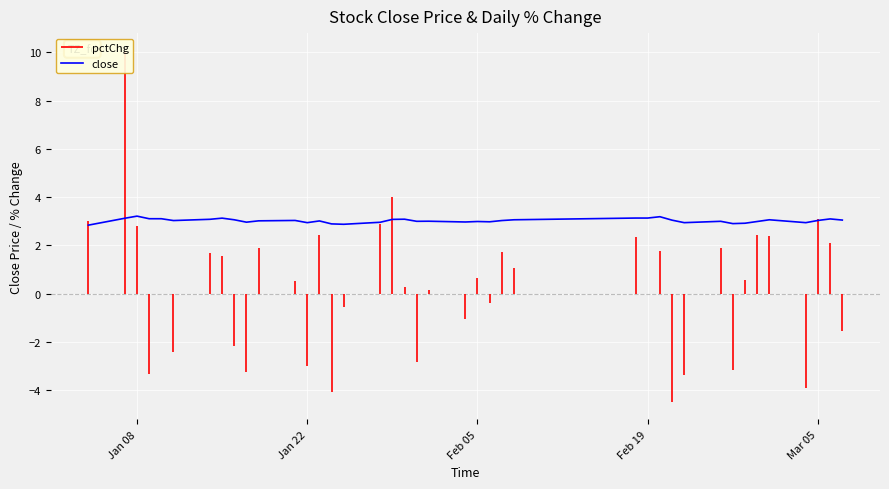

Is this an area chart (filled region under the line)?

No